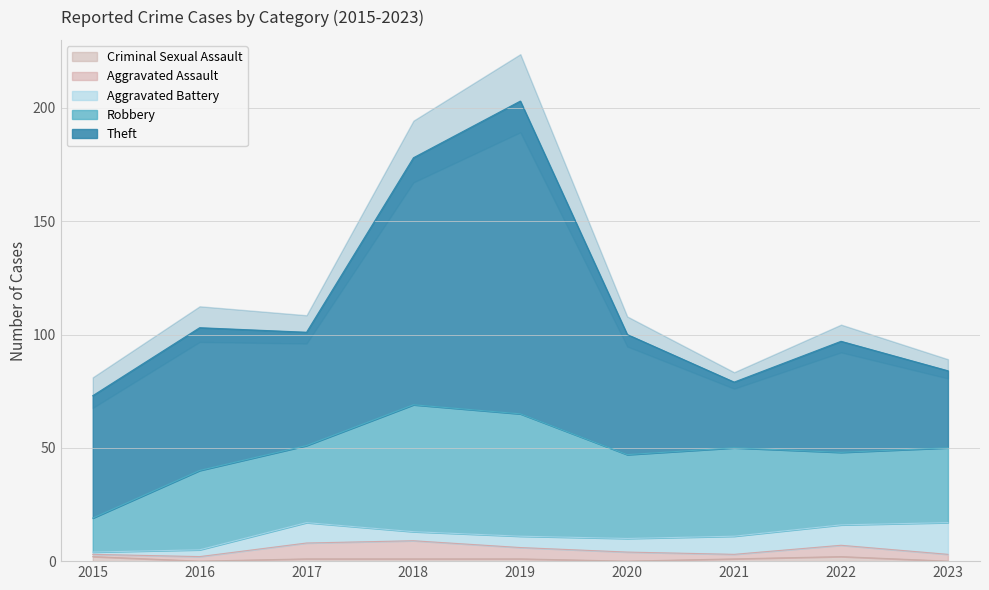

True or false: Criminal Sexual Assault and Robbery intersect in this chart.

False